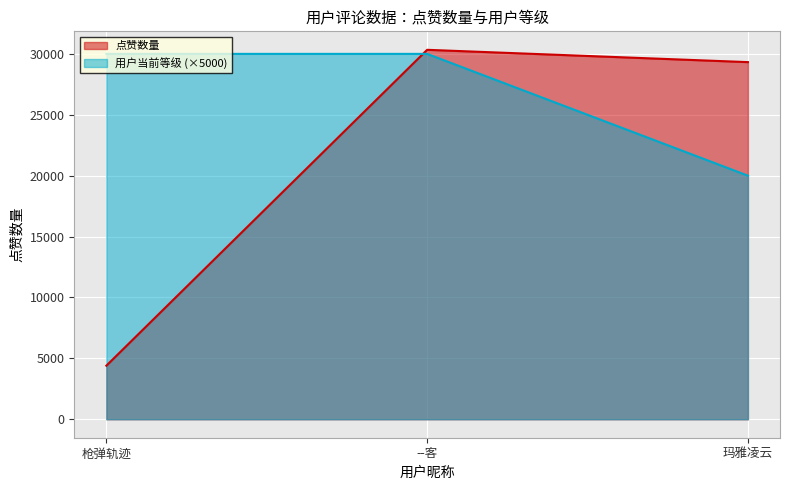

Rank the series by their maximum value, from lowest to highest.

用户当前等级 (×5000), 点赞数量